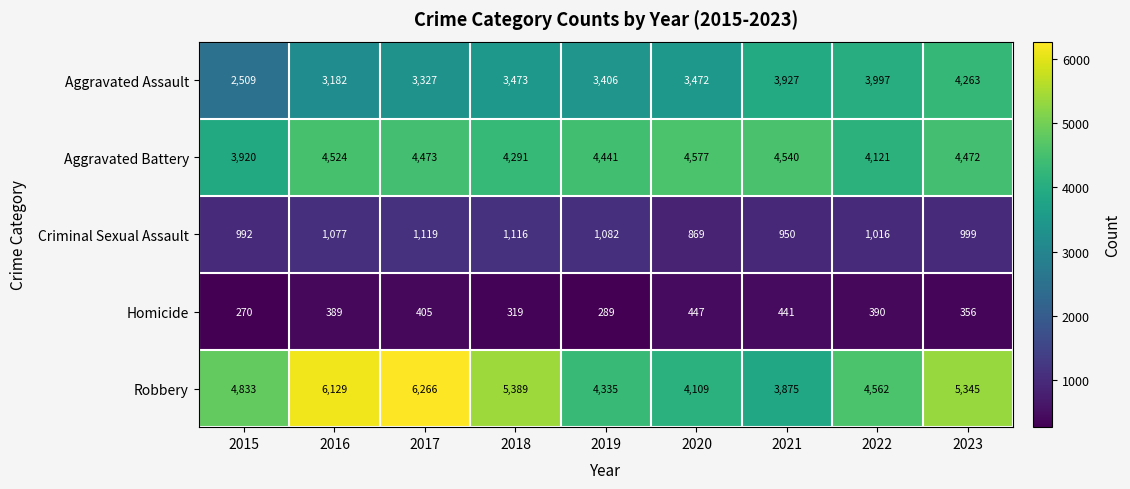

Which series changed the most between 2017 and 2019?

Robbery